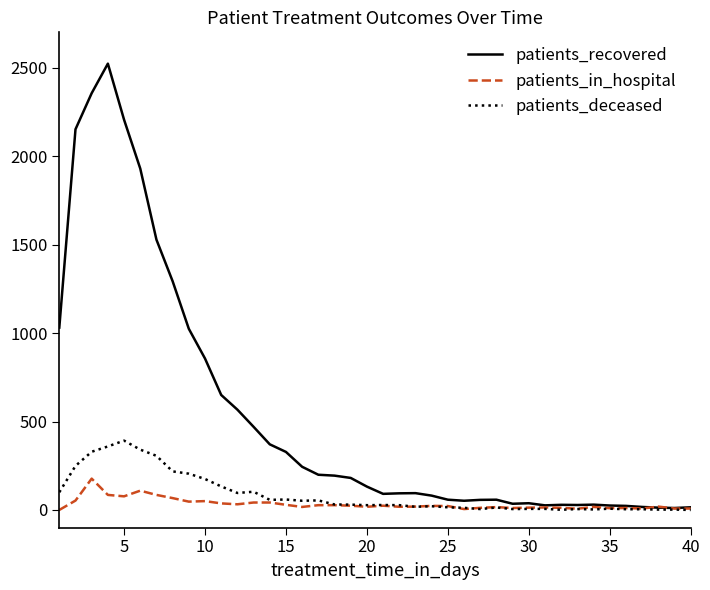

Which series has the largest total across all categories?

patients_recovered